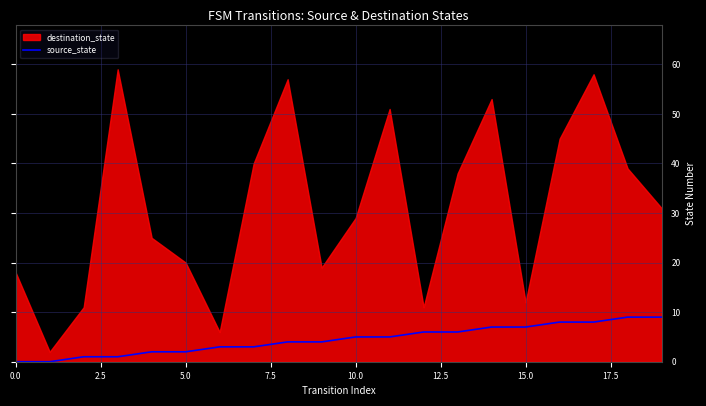

What is the highest value of the source_state series?

9